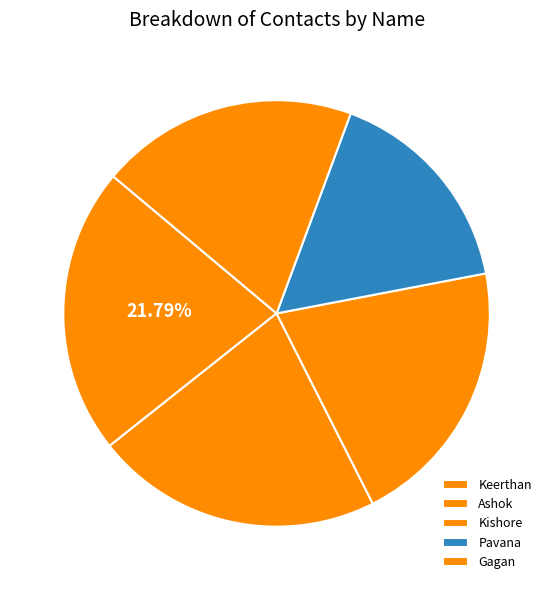

To the nearest percent, what portion does Ashok represent?

22%